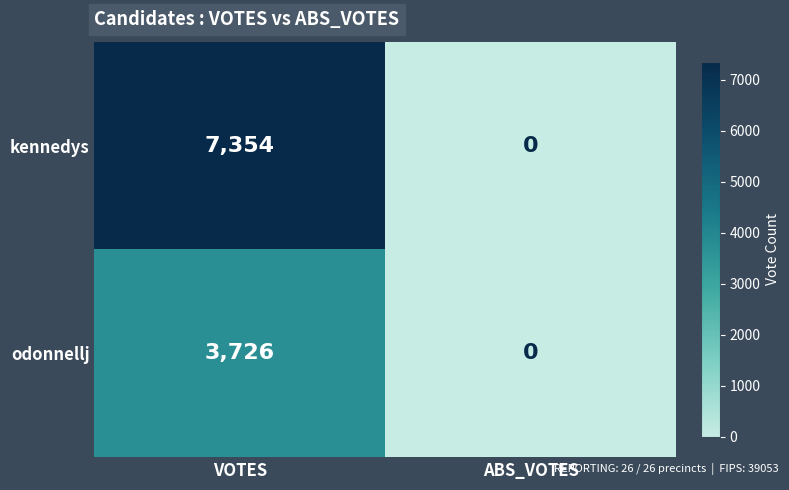

Which series has the widest spread of values?

kennedys